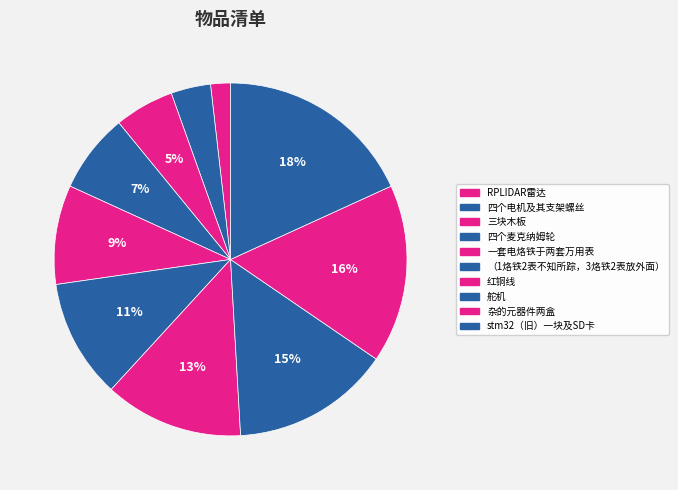

How many slices are in this pie chart?

10